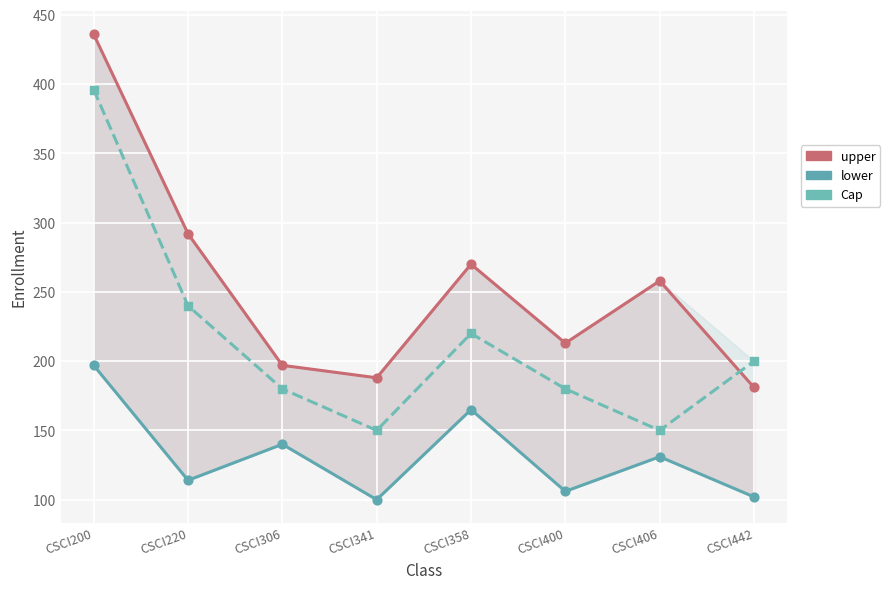

At how many categories does at least one series exceed 155?

8